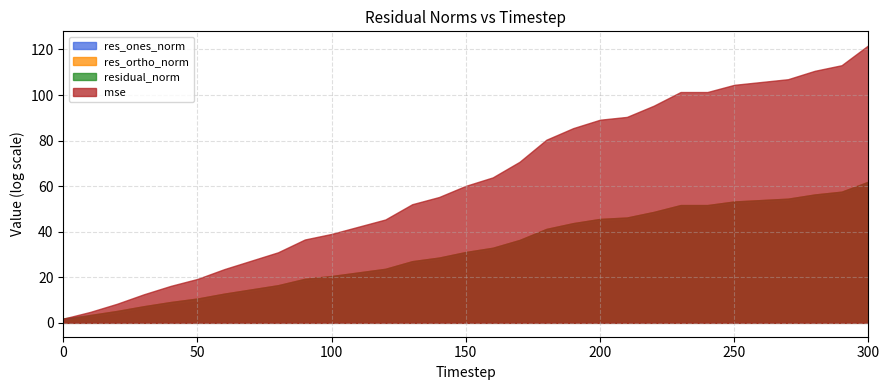

True or false: res_ortho_norm has a value of 3558313298937.7 at 60.

False